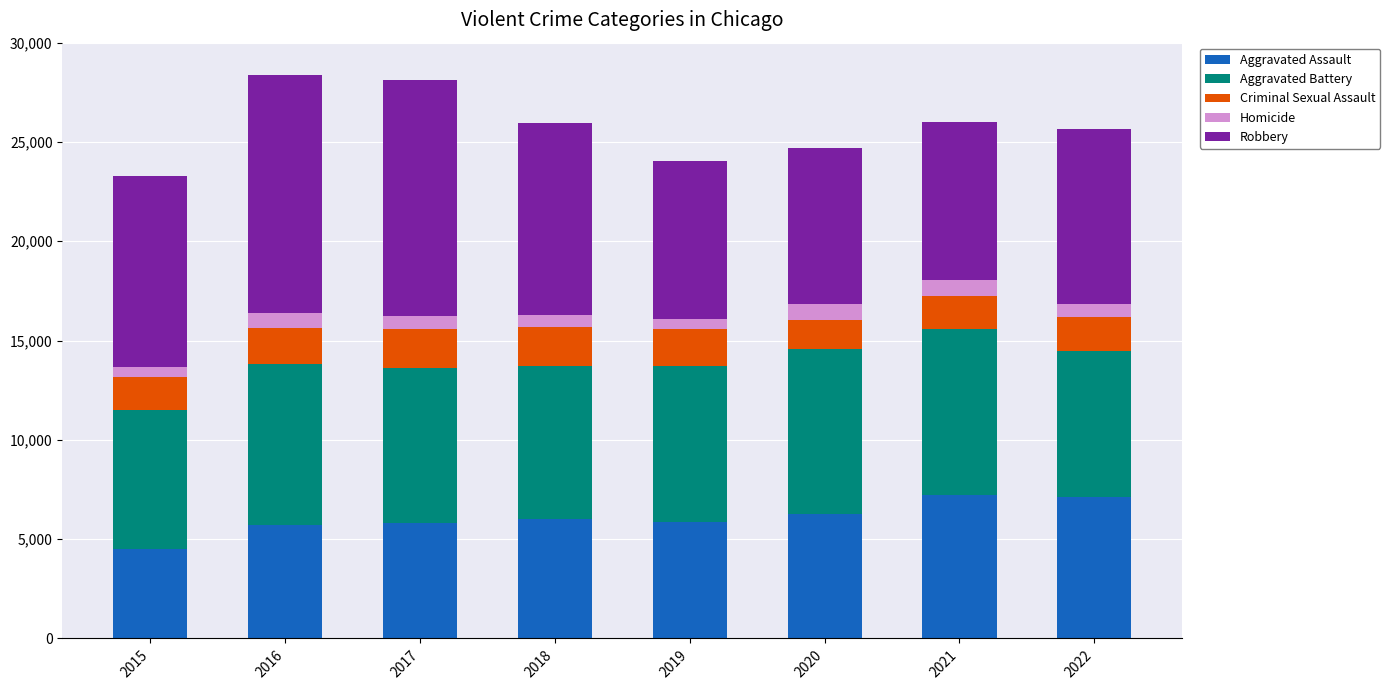

The Aggravated Assault series shows 7243 at 2021. True or false?

True